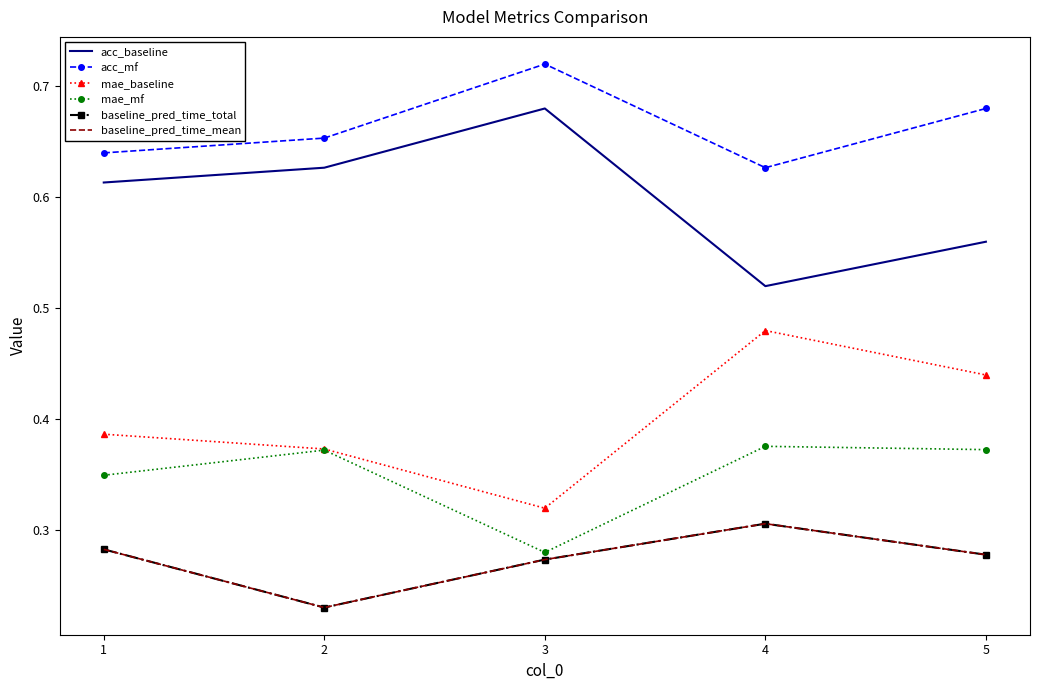

Reading left to right, what are all the values shown in this chart?

acc_baseline: 1=0.6	2=0.6	3=0.7	4=0.5	5=0.6
acc_mf: 1=0.6	2=0.7	3=0.7	4=0.6	5=0.7
mae_baseline: 1=0.4	2=0.4	3=0.3	4=0.5	5=0.4
mae_mf: 1=0.3	2=0.4	3=0.3	4=0.4	5=0.4
baseline_pred_time_total: 1=0.3	2=0.2	3=0.3	4=0.3	5=0.3
baseline_pred_time_mean: 1=0.3	2=0.2	3=0.3	4=0.3	5=0.3